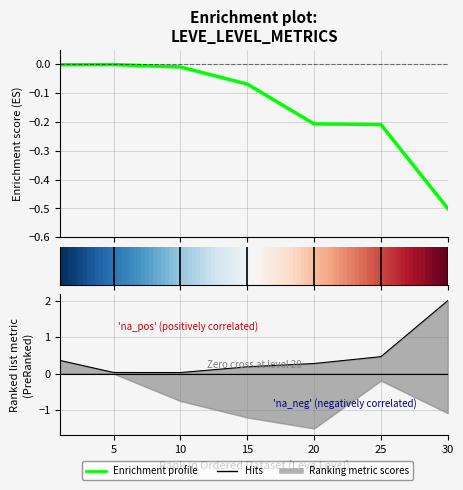

Reading left to right, extract all data points from this chart.

Leve Gil: 1=-0.0	5=-0.0	10=-0.0	15=-0.1	20=-0.2	25=-0.2	30=-0.5
currentAveragePrice: 1=0.4	5=0.0	10=0.0	15=0.2	20=0.3	25=0.5	30=2.0